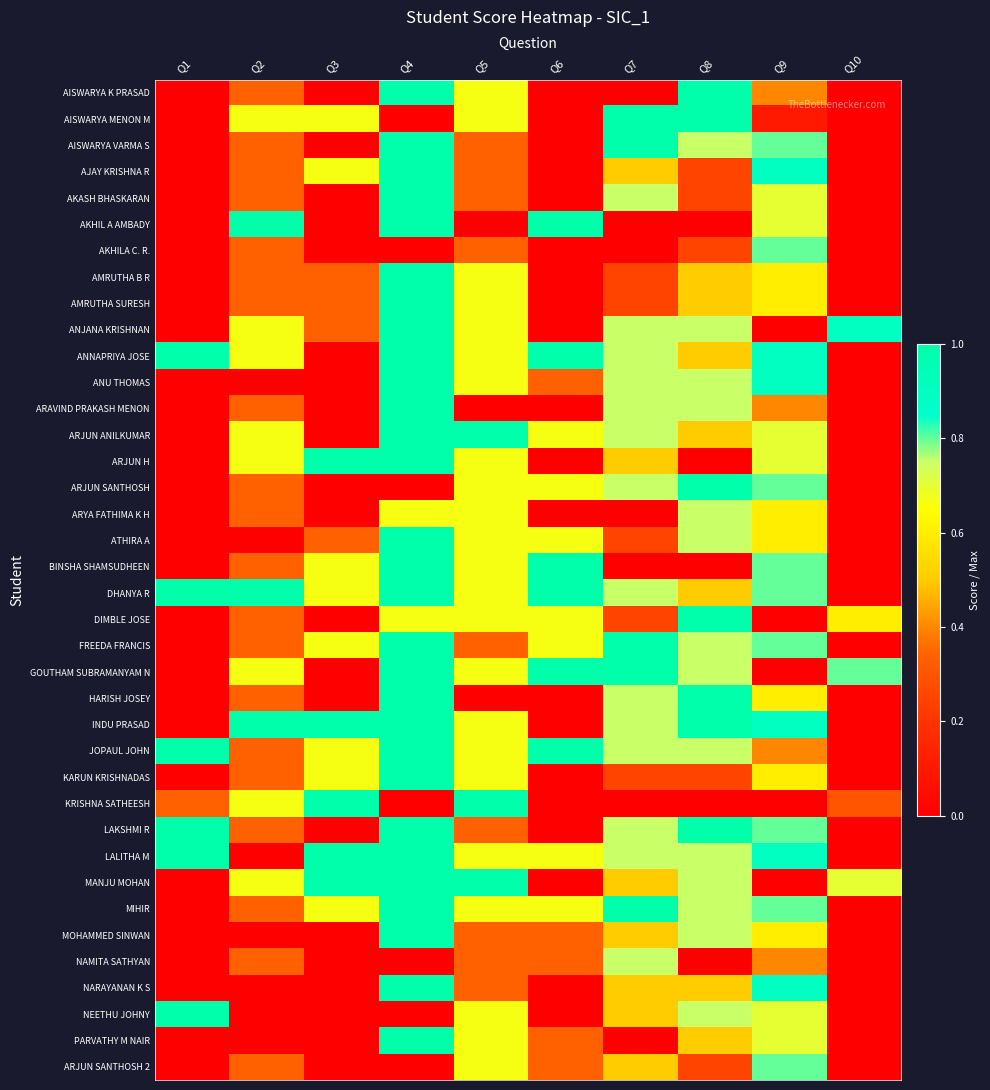

Which label corresponds to the largest value in the chart?

Q8